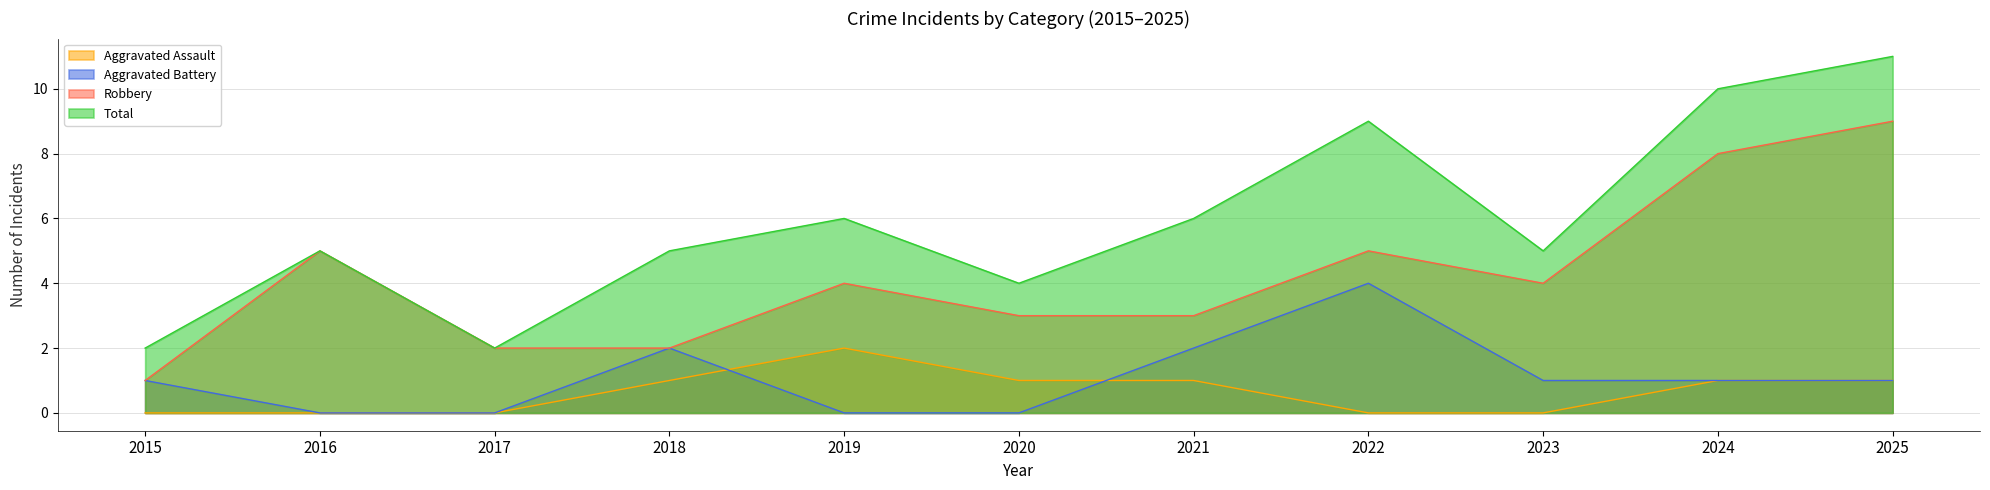

How many interior local peaks does the Aggravated Assault series have?

1